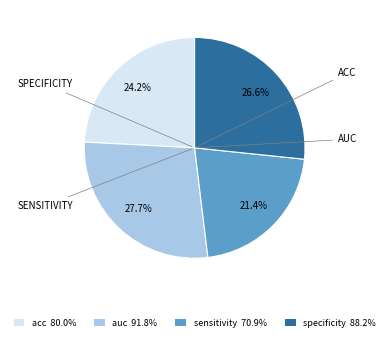

Do acc 80.0% and sensitivity 70.9% together represent more than half of the pie?

No